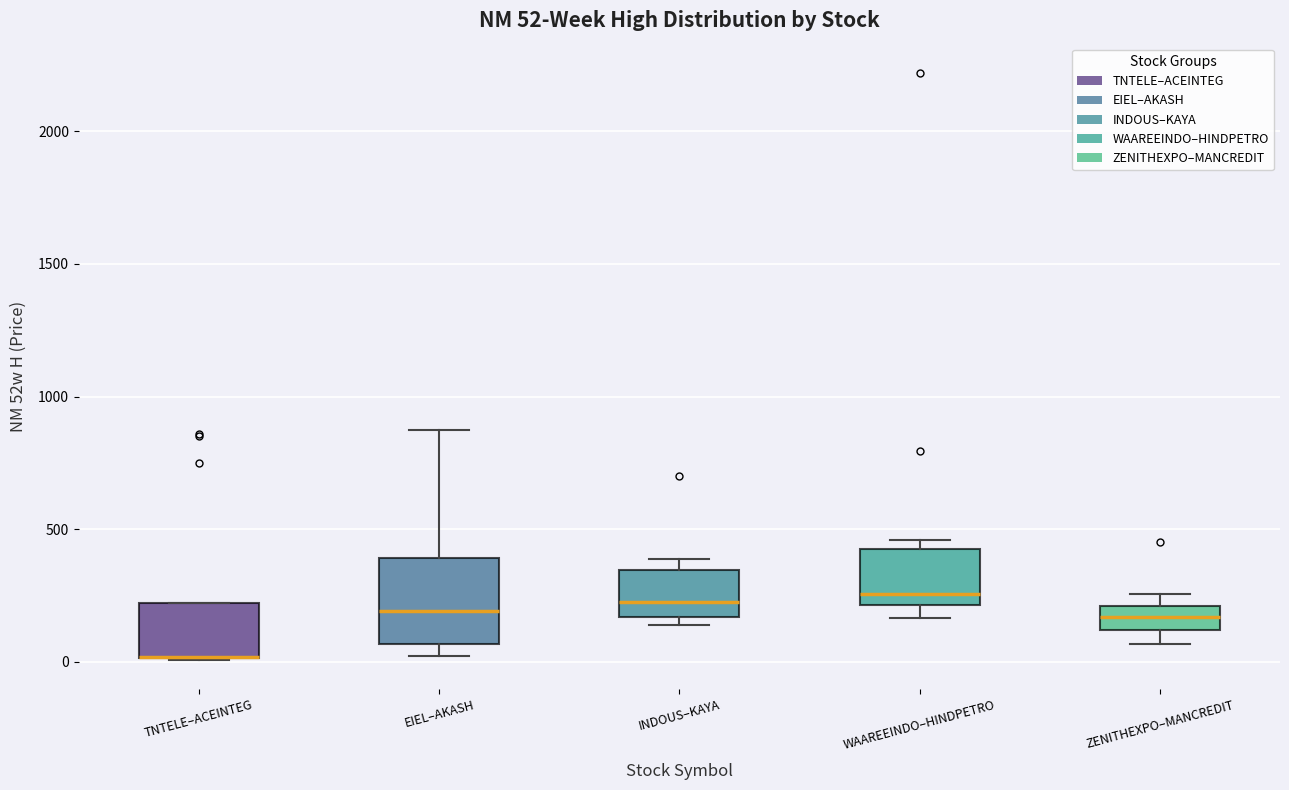

Comparing the boxes themselves (not the whiskers), which one is the tallest?

EIEL–AKASH